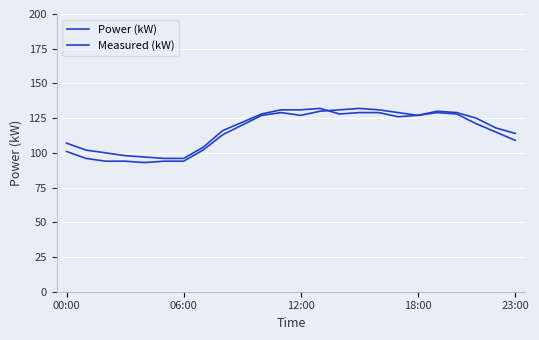

Does the chart have visible grid lines?

Yes